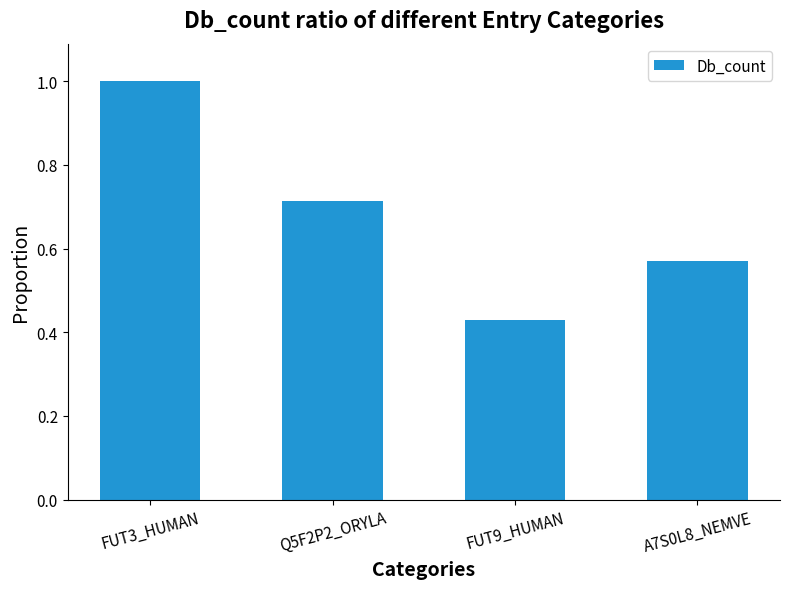

How many data points does each series have?

4